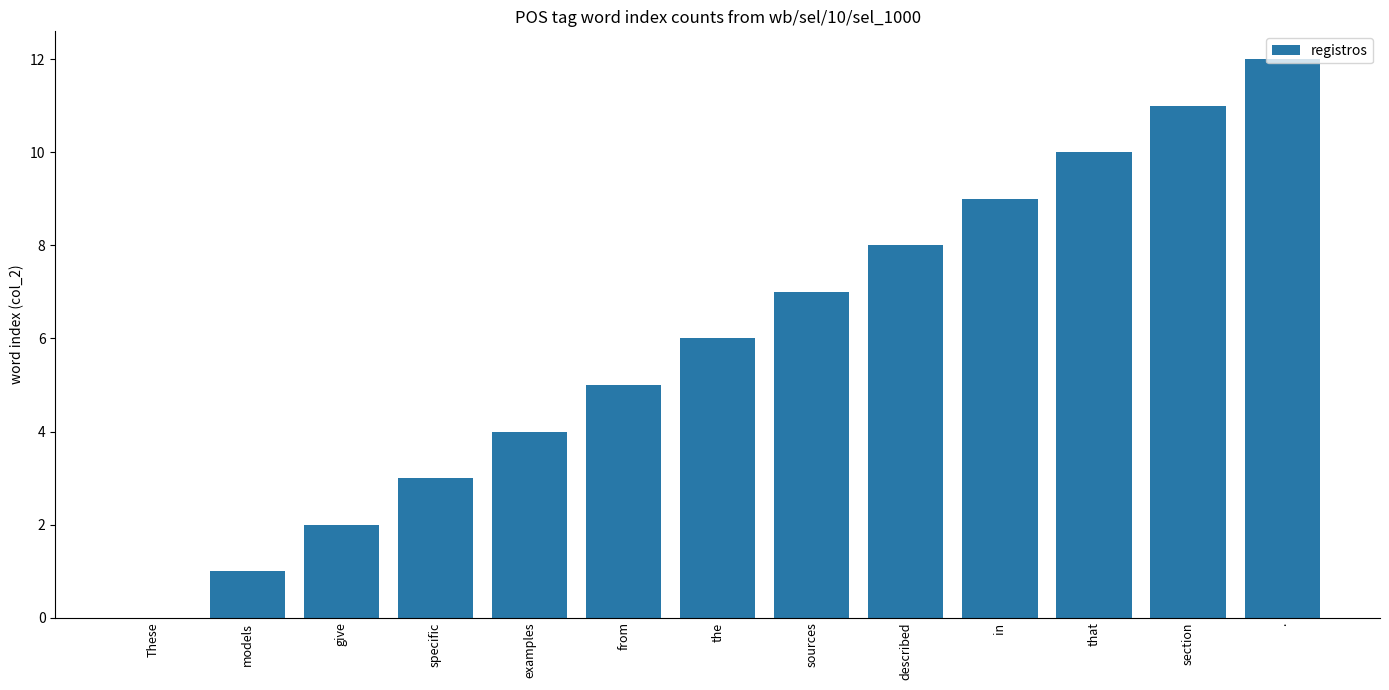

Is it true that the value at that is 18?

False